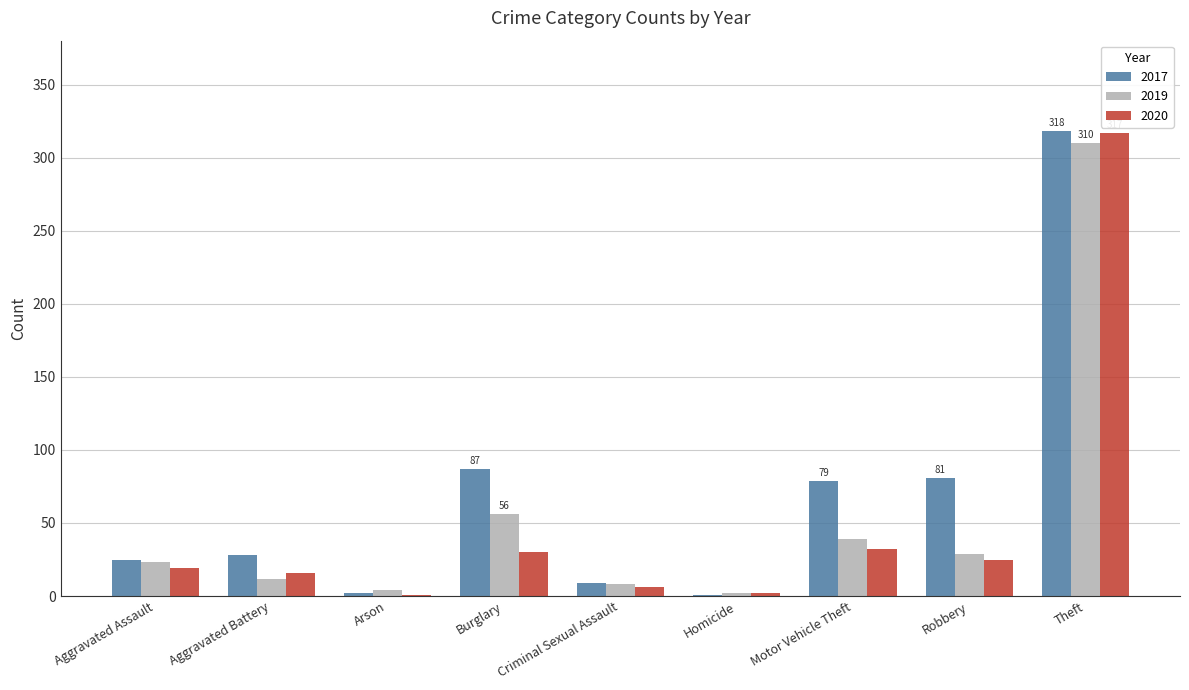

Count the number of categories in the chart.

9